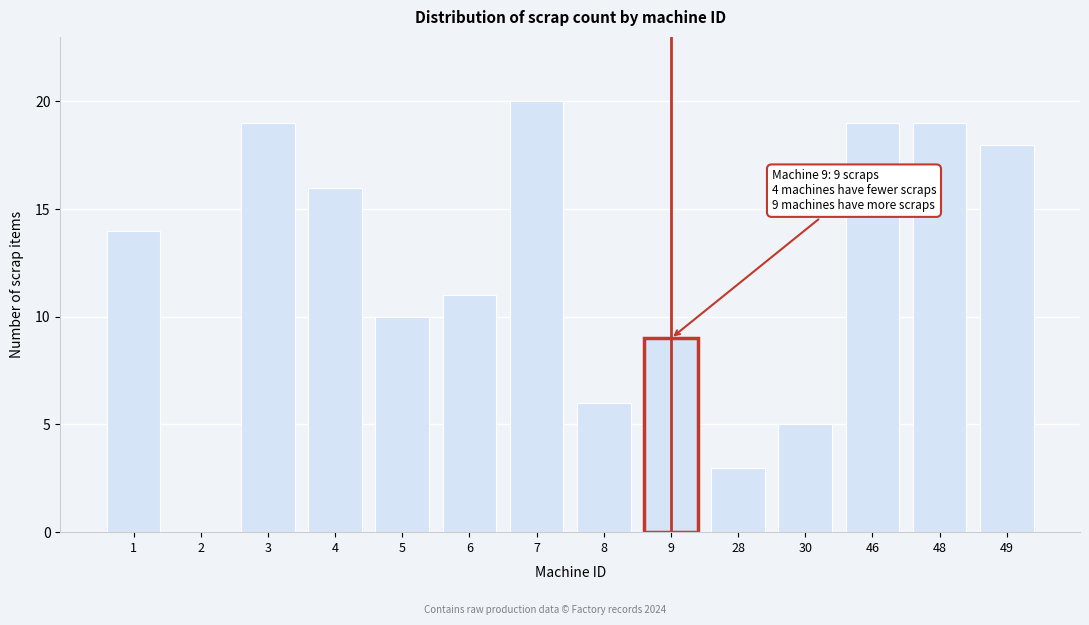

Reading left to right, list all the values displayed in this chart.

1=14	2=0	3=19	4=16	5=10	6=11	7=20	8=6	9=9	28=3	30=5	46=19	48=19	49=18